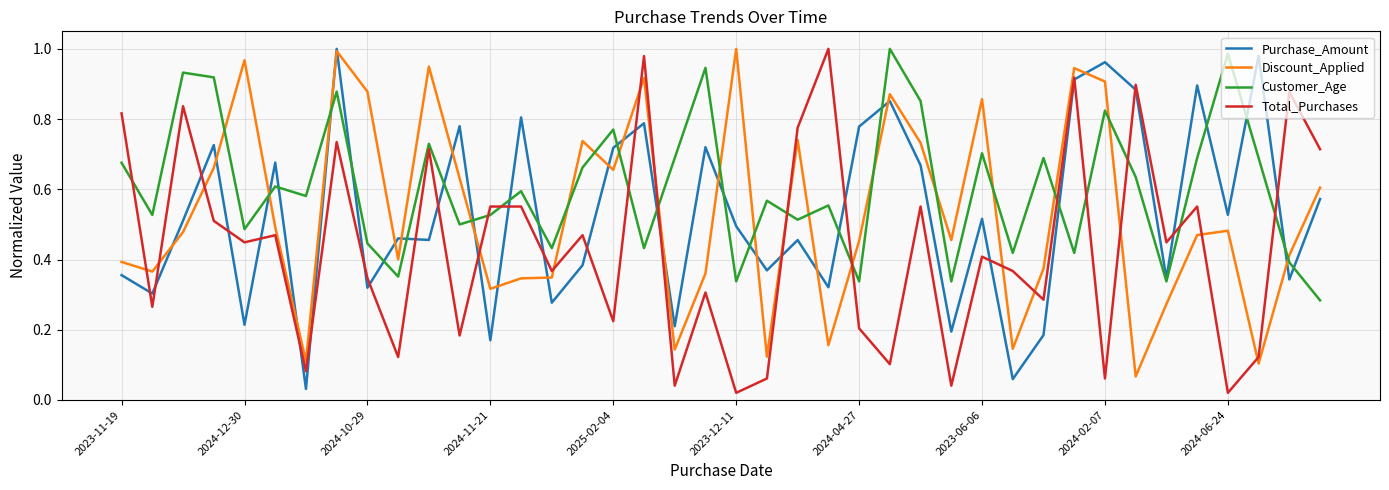

Which series ends up on top after the final intersection of Customer_Age and Discount_Applied?

Discount_Applied